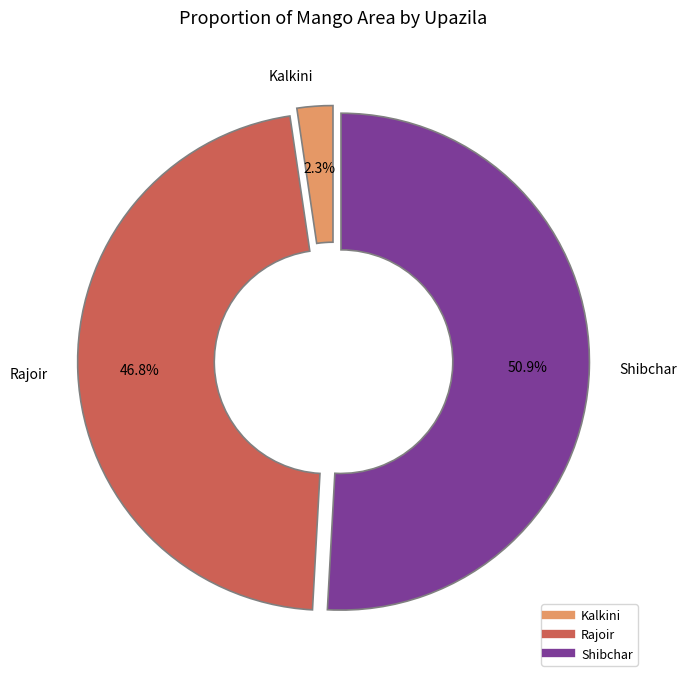

Does any single category account for the majority?

Yes